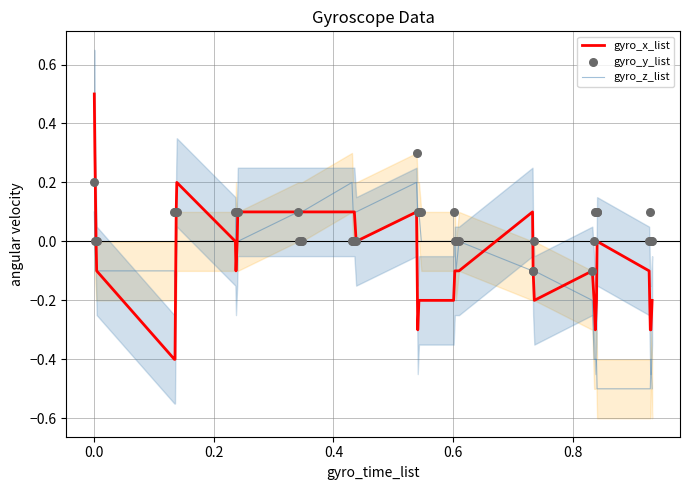

What are all the series names shown in the legend?

gyro_x_list, gyro_z_list, gyro_y_list